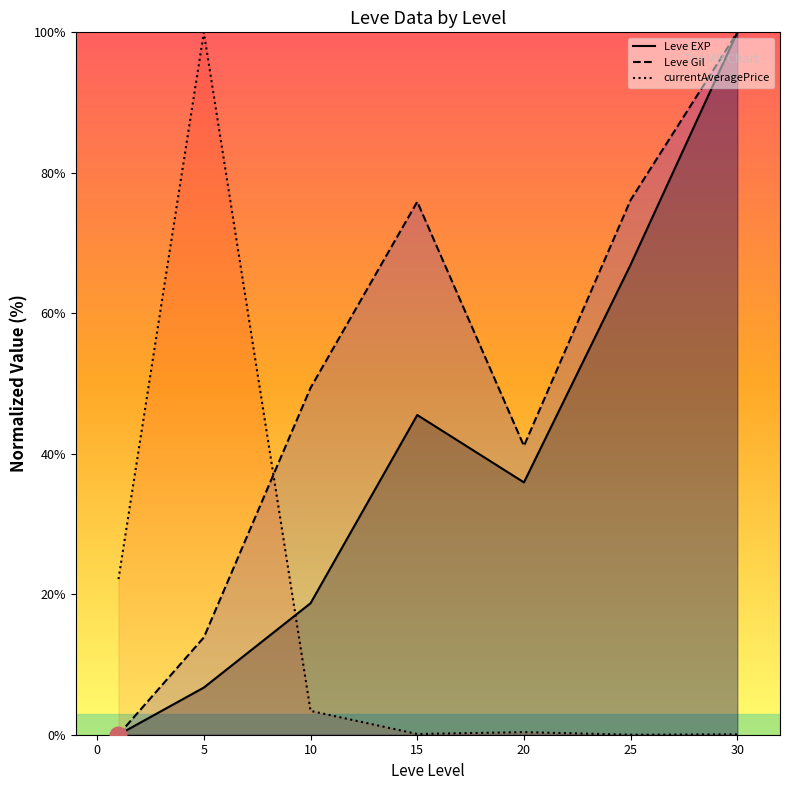

Where does the Leve Gil series first go above 49?

10